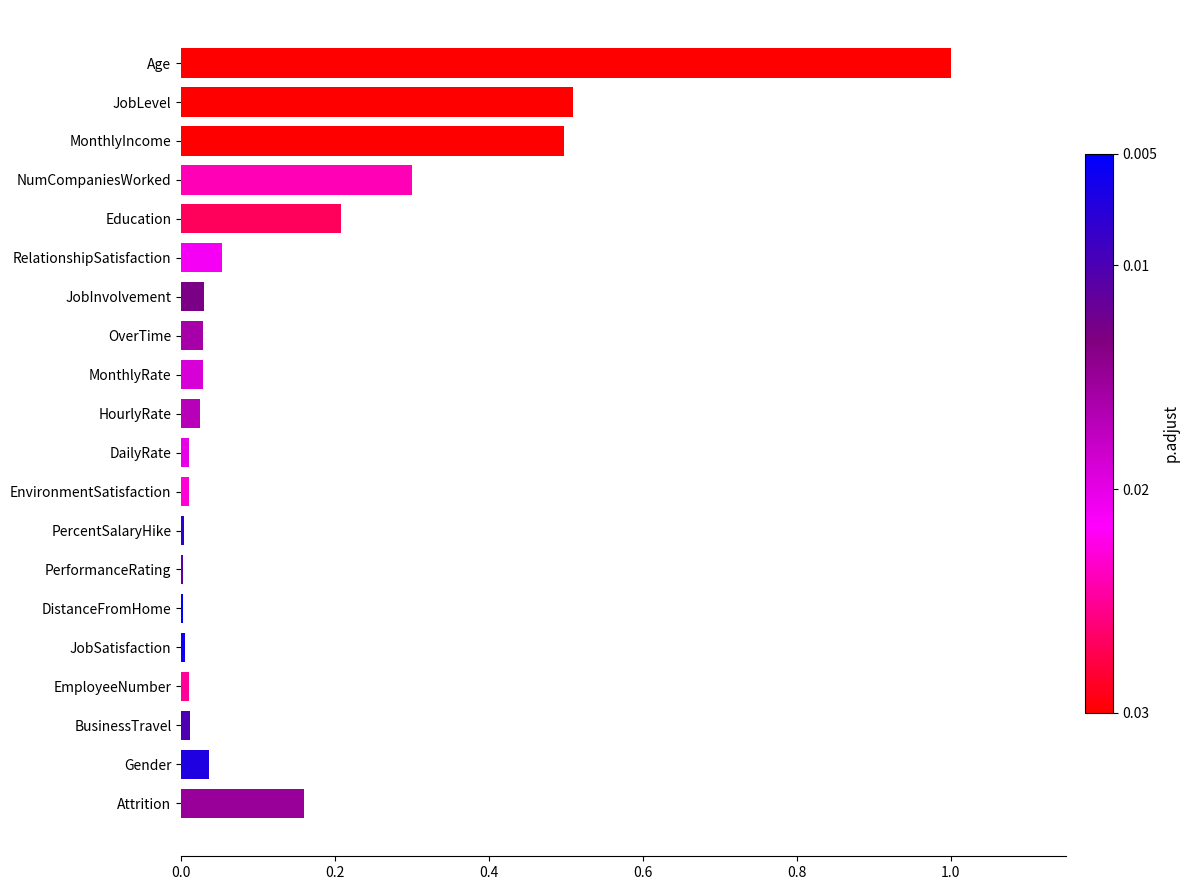

The value at Gender is 0.0. True or false?

True